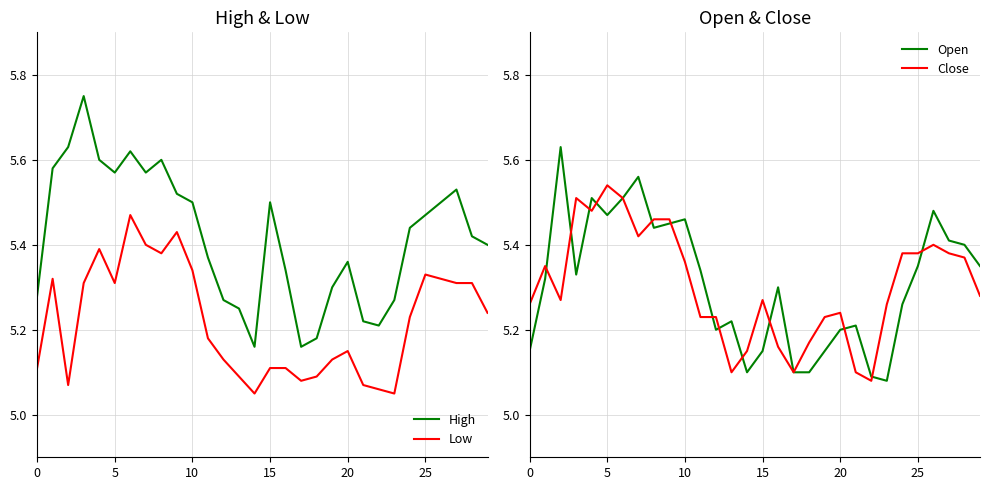

Is it true that Close equals 5.2 at 19?

True